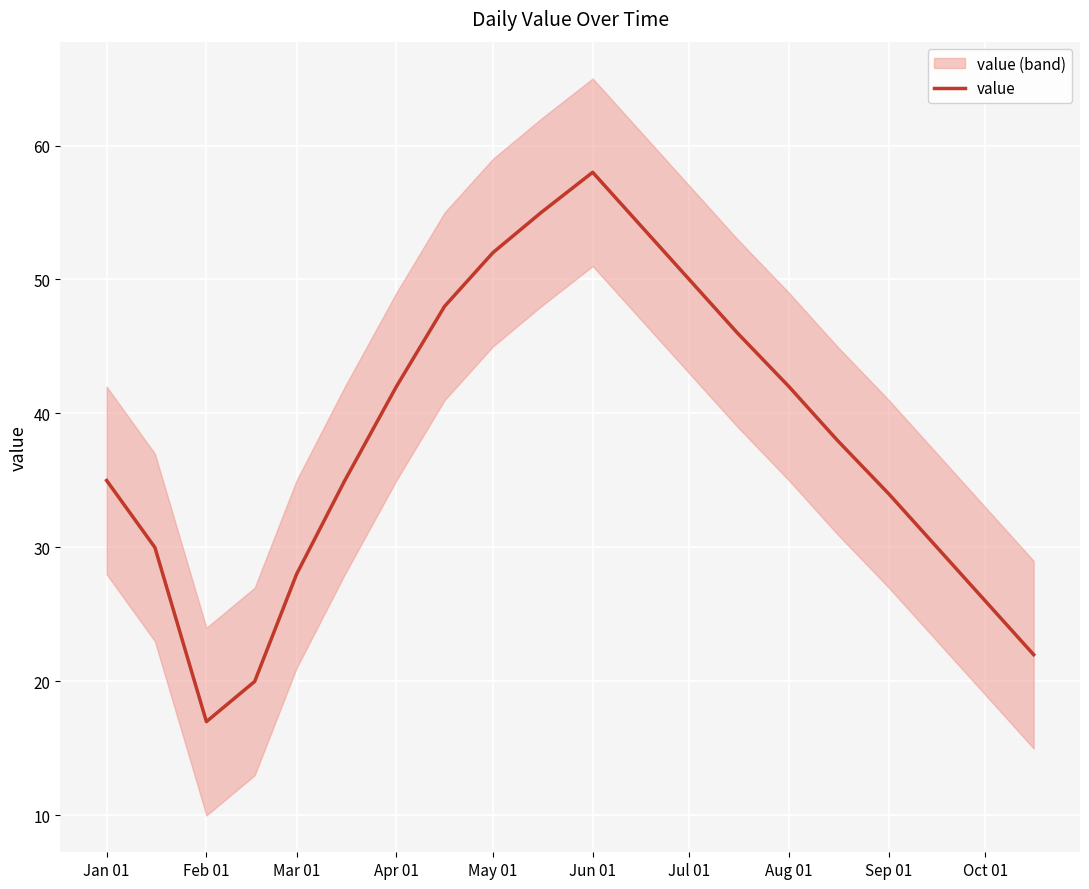

What is the maximum value for value?

58